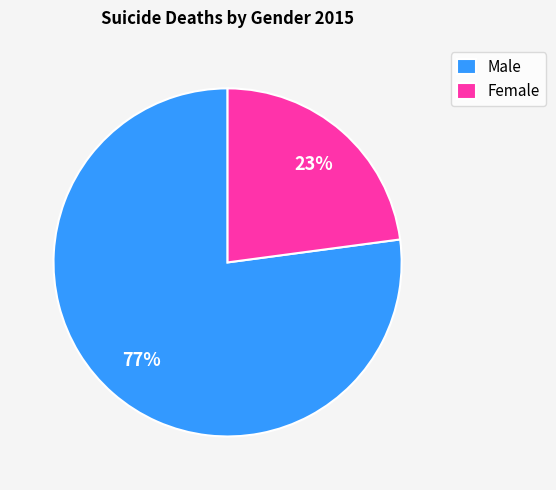

Which has a higher value, Male or Female?

Male